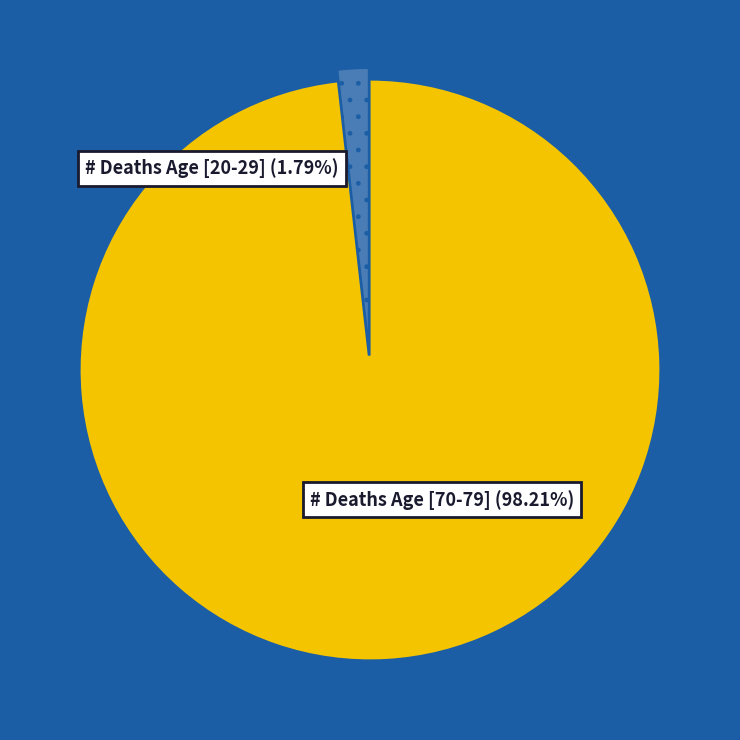

True or false: # Deaths Age [20-29] accounts for 2% of the total.

True